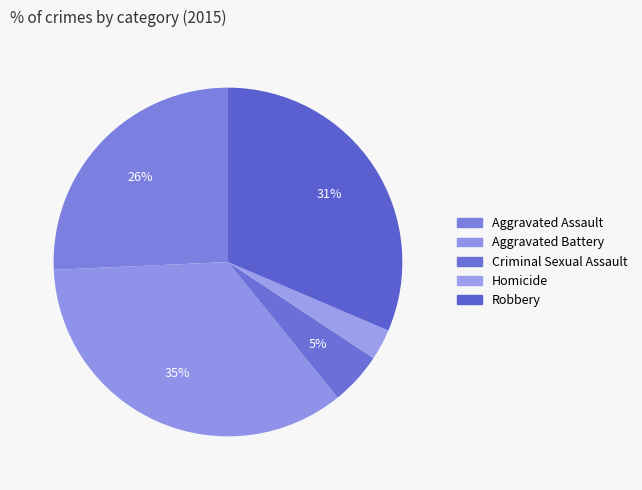

True or false: Homicide accounts for 3% of the total.

True